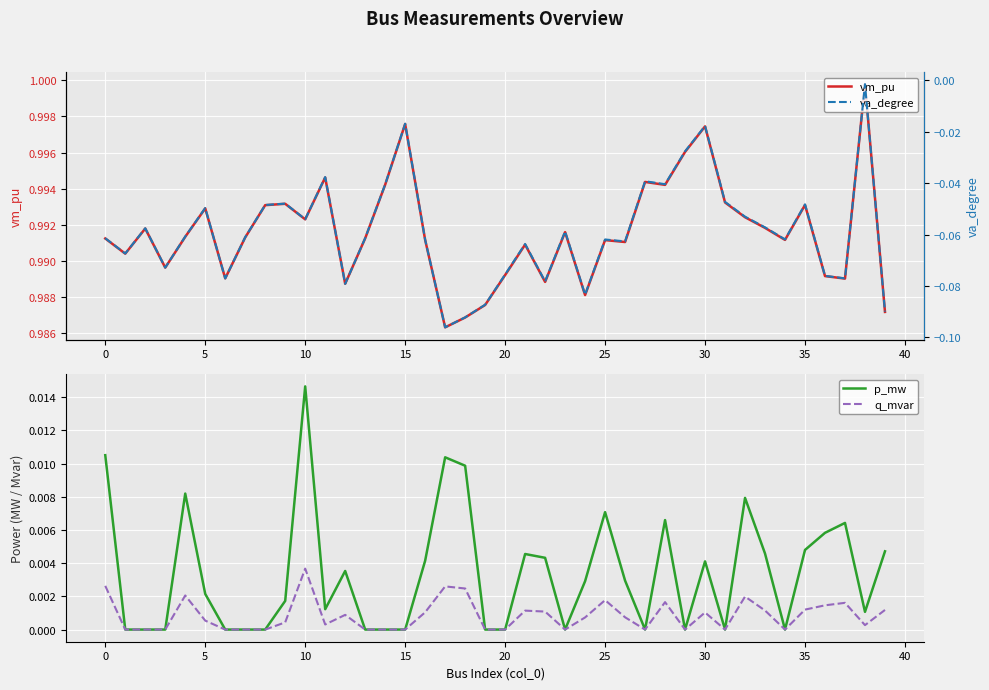

The p_mw series shows 0.0 at 20. True or false?

True